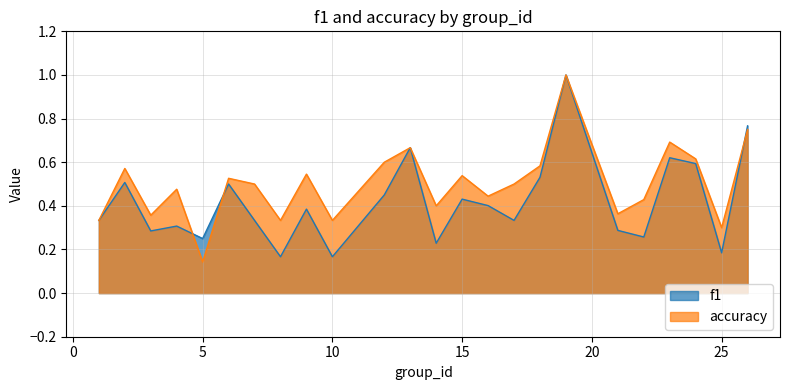

What is the value of the accuracy point at the 20th from the left?

0.4